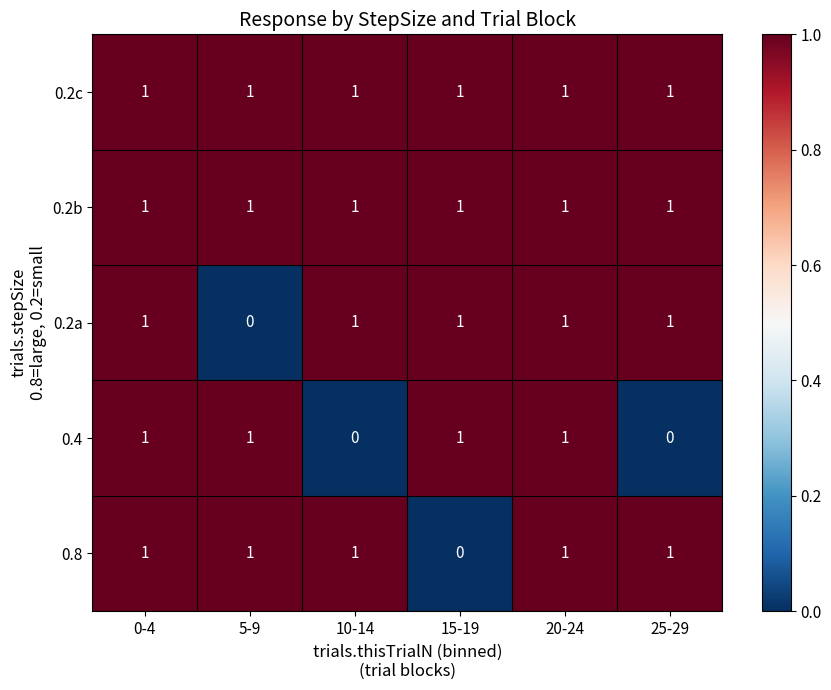

What is the sum of all 0.4 values?

4